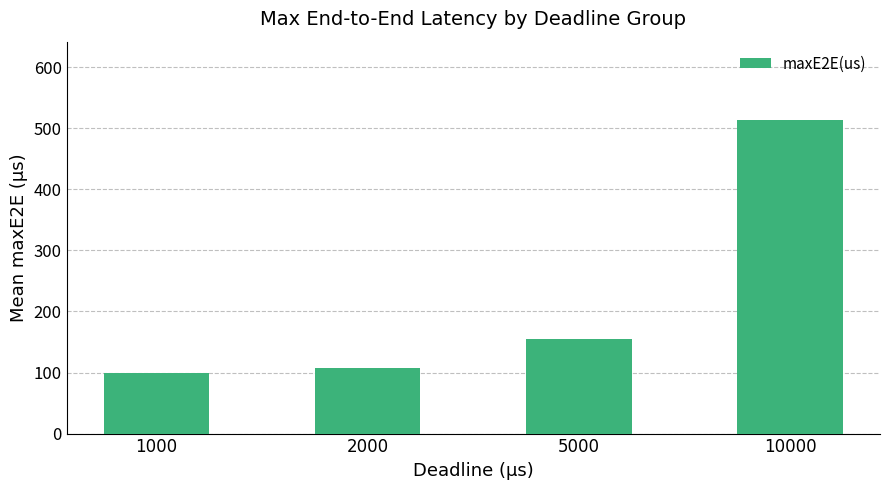

List the labels in order of value, smallest first.

1000, 2000, 5000, 10000